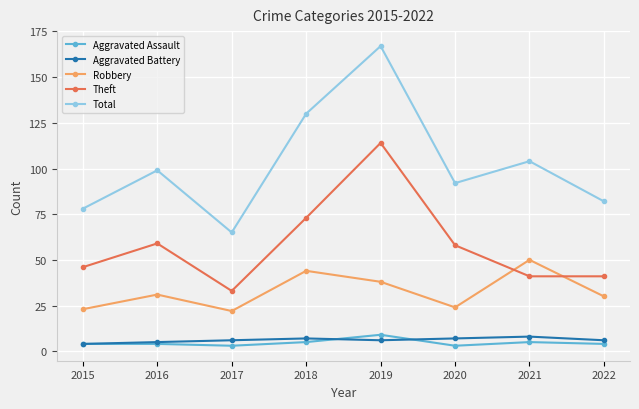

Reading left to right, what are all the values shown in this chart?

Aggravated Assault: 2015=4	2016=4	2017=3	2018=5	2019=9	2020=3	2021=5	2022=4
Aggravated Battery: 2015=4	2016=5	2017=6	2018=7	2019=6	2020=7	2021=8	2022=6
Robbery: 2015=23	2016=31	2017=22	2018=44	2019=38	2020=24	2021=50	2022=30
Theft: 2015=46	2016=59	2017=33	2018=73	2019=114	2020=58	2021=41	2022=41
Total: 2015=78	2016=99	2017=65	2018=130	2019=167	2020=92	2021=104	2022=82